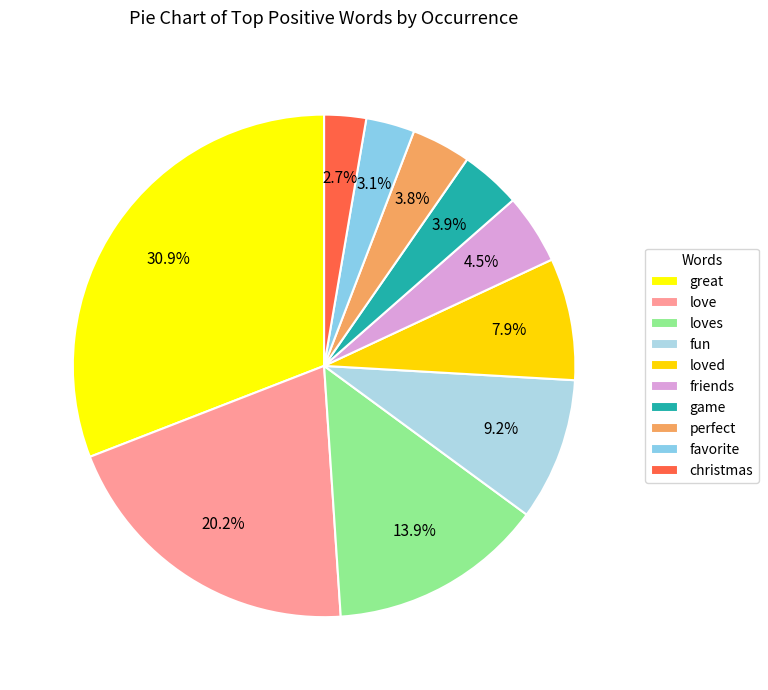

To the nearest percent, what is the difference between the favorite and loves slice percentages?

11%